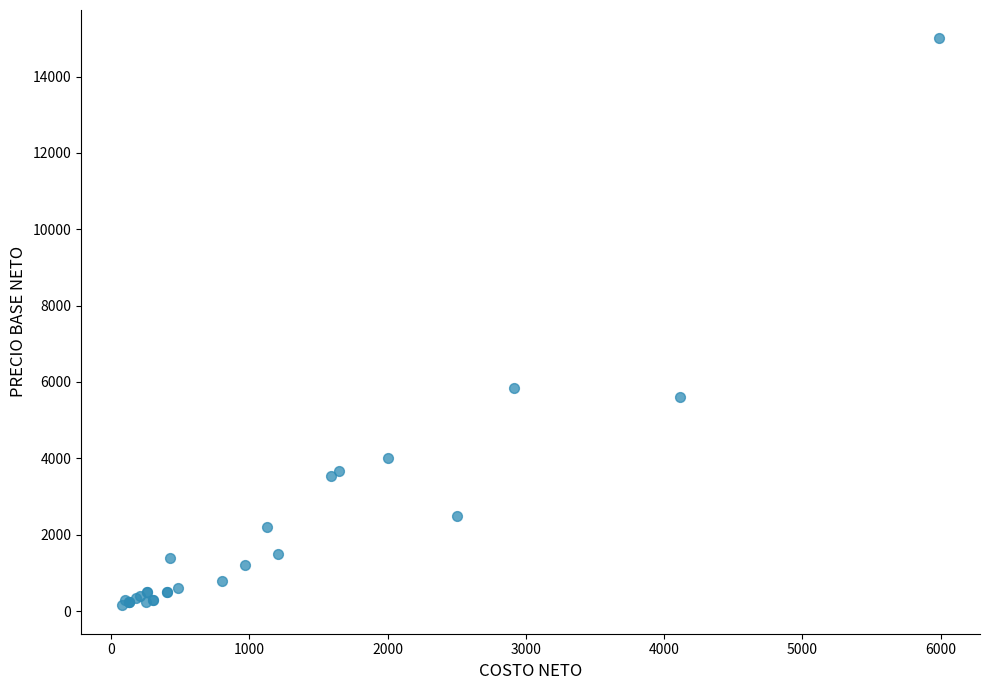

What Y value in the scatter plot is closest to 7575?

5850